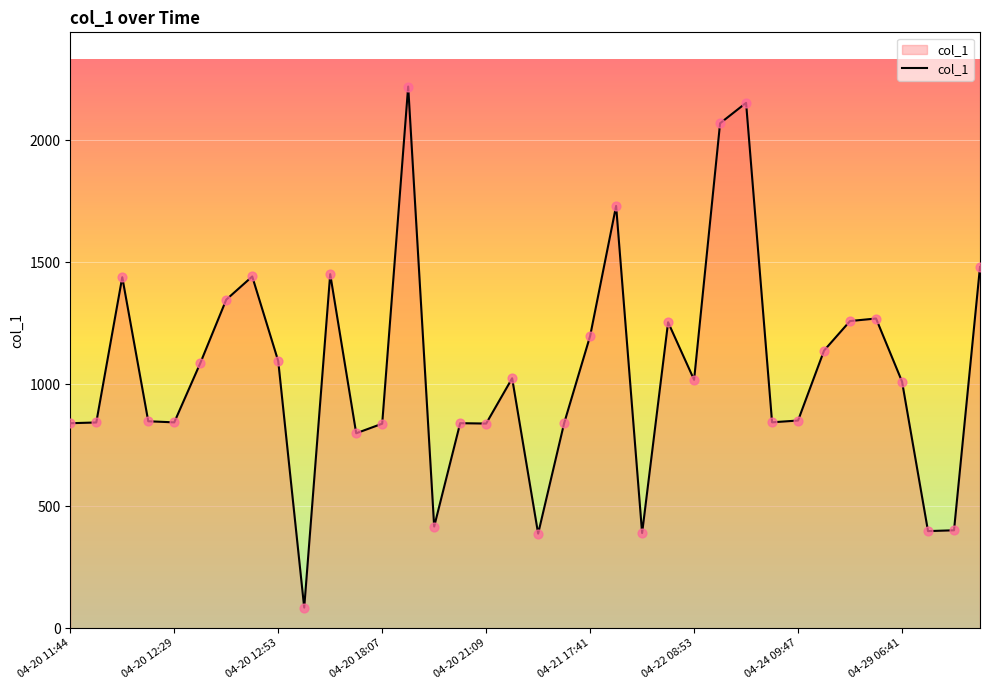

What is the difference between the maximum and minimum values?

2135.9